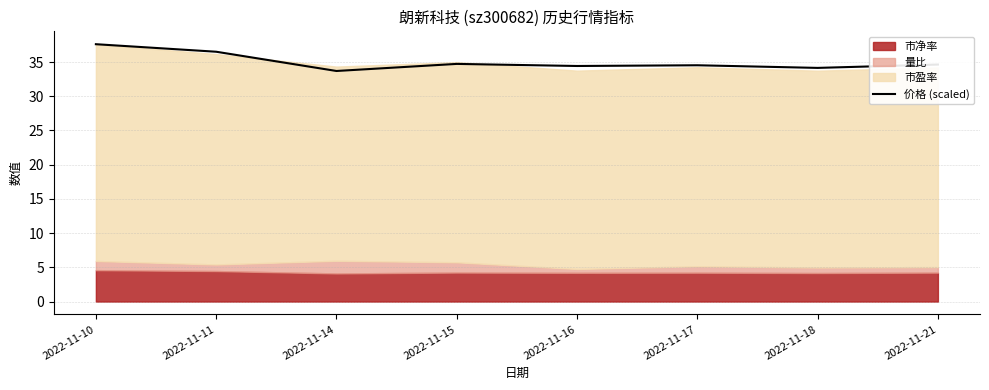

Where is the first local maximum?

2022-11-15